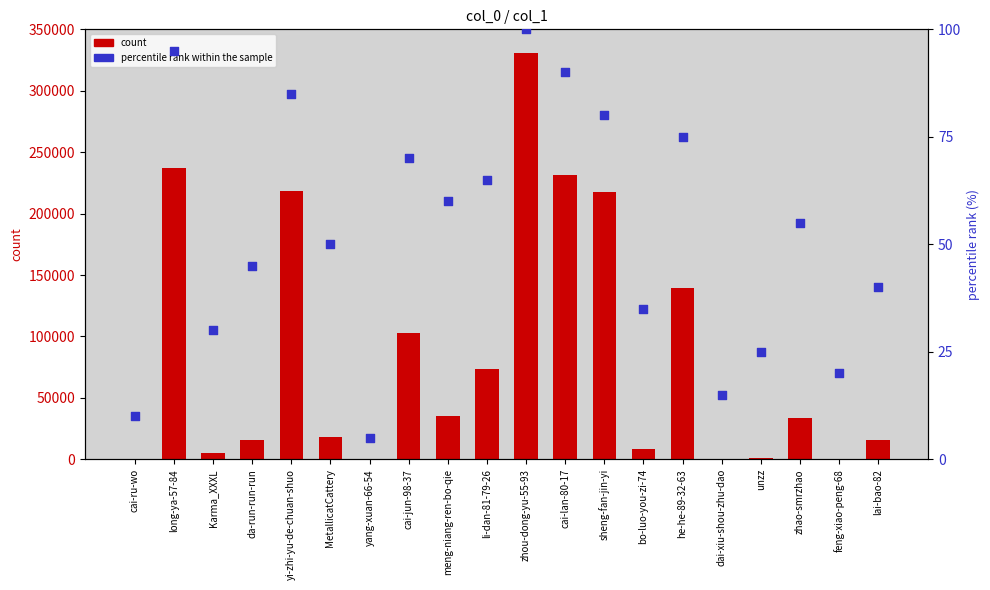

Is the value of percentile rank within the sample at cai-lan-80-17 greater than the value of count at yang-xuan-66-54?

Yes